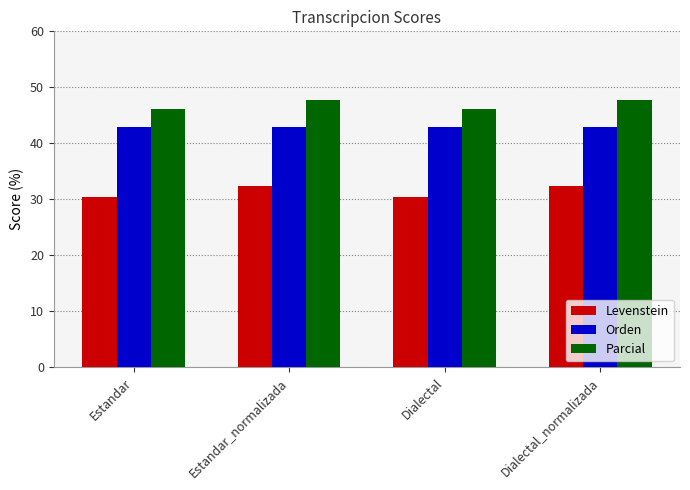

Reading right to left, what are all the values shown in this chart?

Levenstein: Dialectal_normalizada=32.3	Dialectal=30.5	Estandar_normalizada=32.3	Estandar=30.5
Orden: Dialectal_normalizada=42.9	Dialectal=42.9	Estandar_normalizada=42.9	Estandar=42.9
Parcial: Dialectal_normalizada=47.7	Dialectal=46.2	Estandar_normalizada=47.7	Estandar=46.2